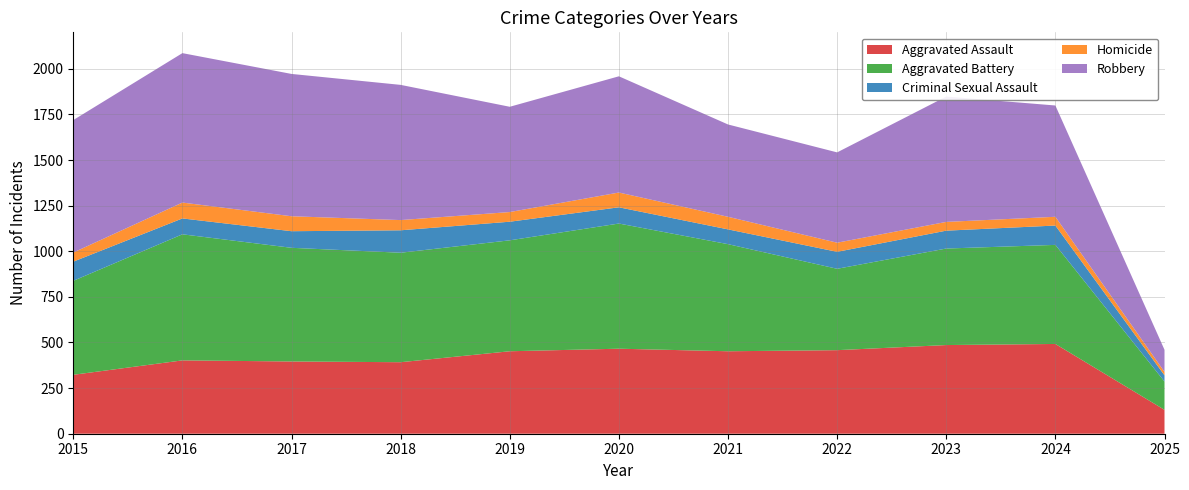

Which series has the largest total across all categories?

Robbery